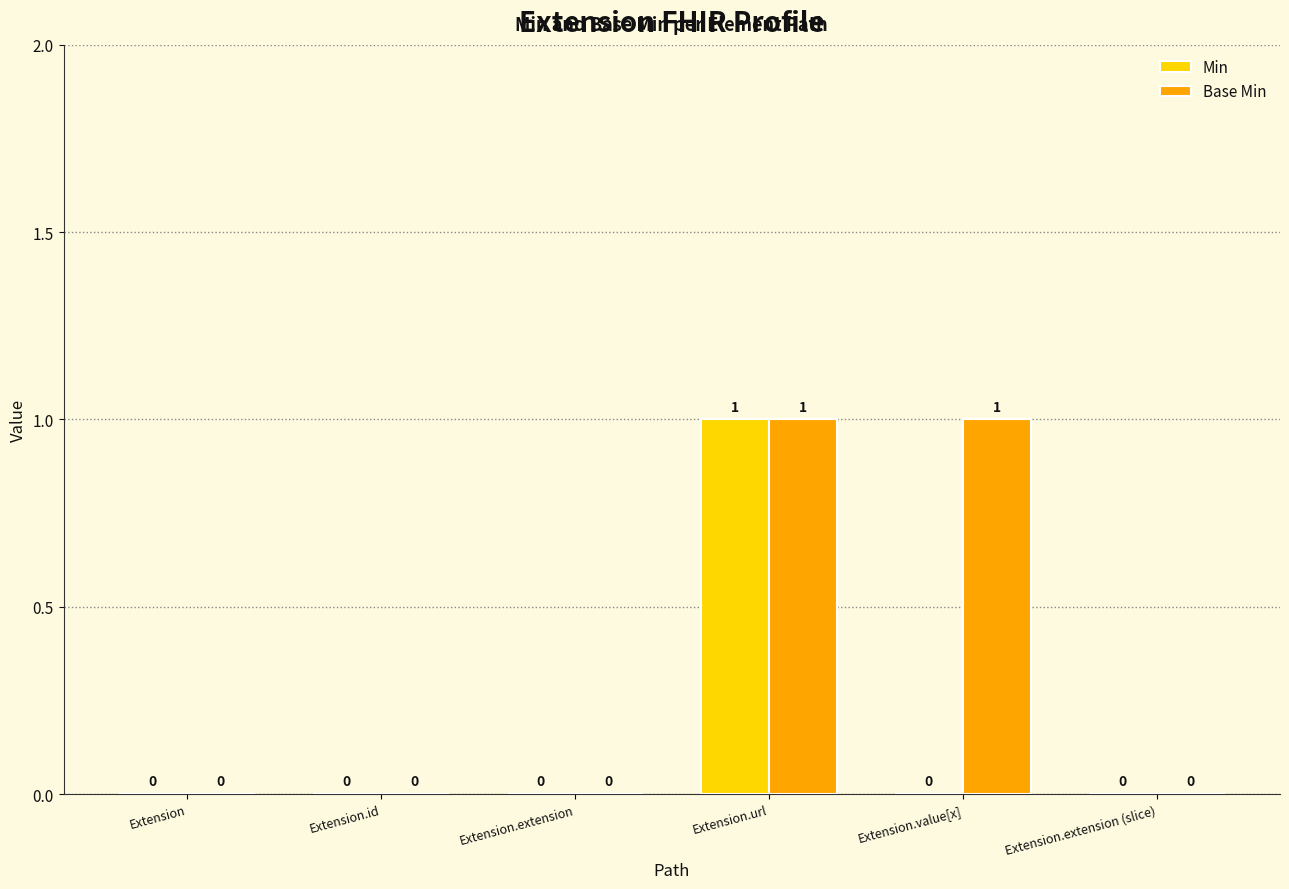

Is it true that Base Min equals 0 at Extension.id?

True